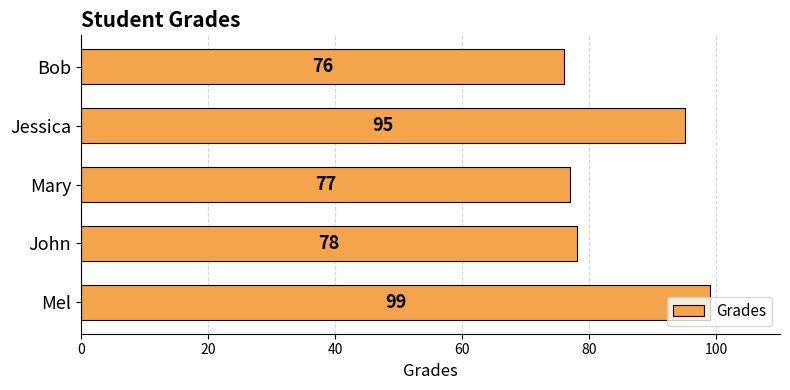

Which has a higher value, Bob or Mary?

Mary